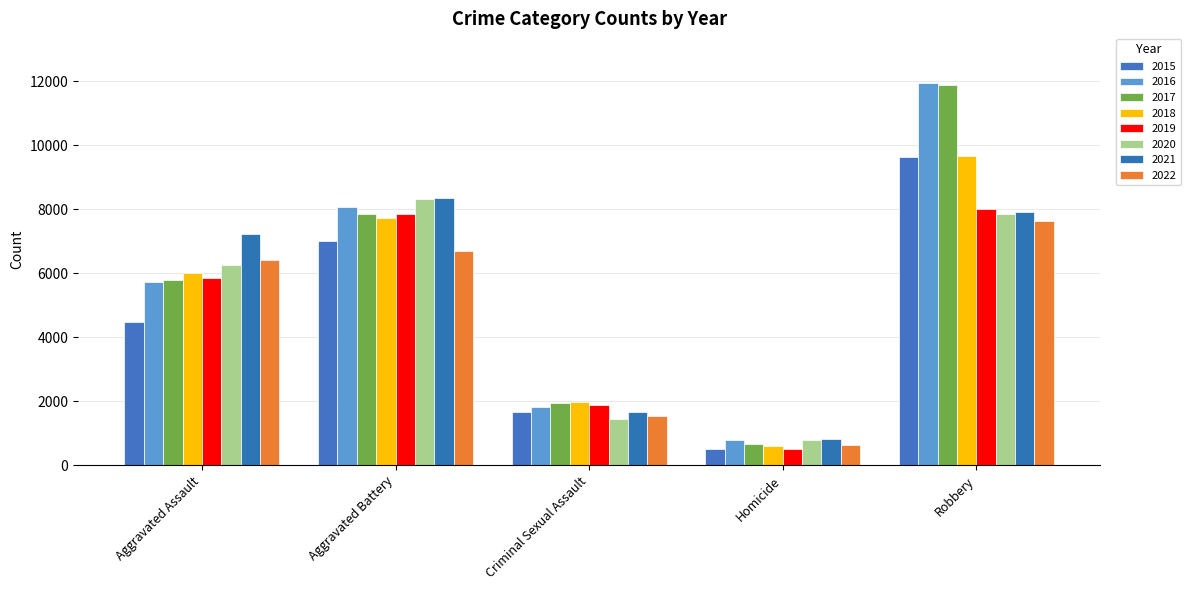

Reading left to right, what are all the values shown in this chart?

Aggravated Assault: 4480	5712	5793	6001	5840	6263	7242	6418
Aggravated Battery: 7018	8085	7845	7735	7857	8319	8347	6698
Criminal Sexual Assault: 1663	1815	1938	1969	1870	1446	1675	1530
Homicide: 496	786	672	589	498	787	803	625
Robbery: 9638	11960	11880	9679	7994	7856	7919	7638